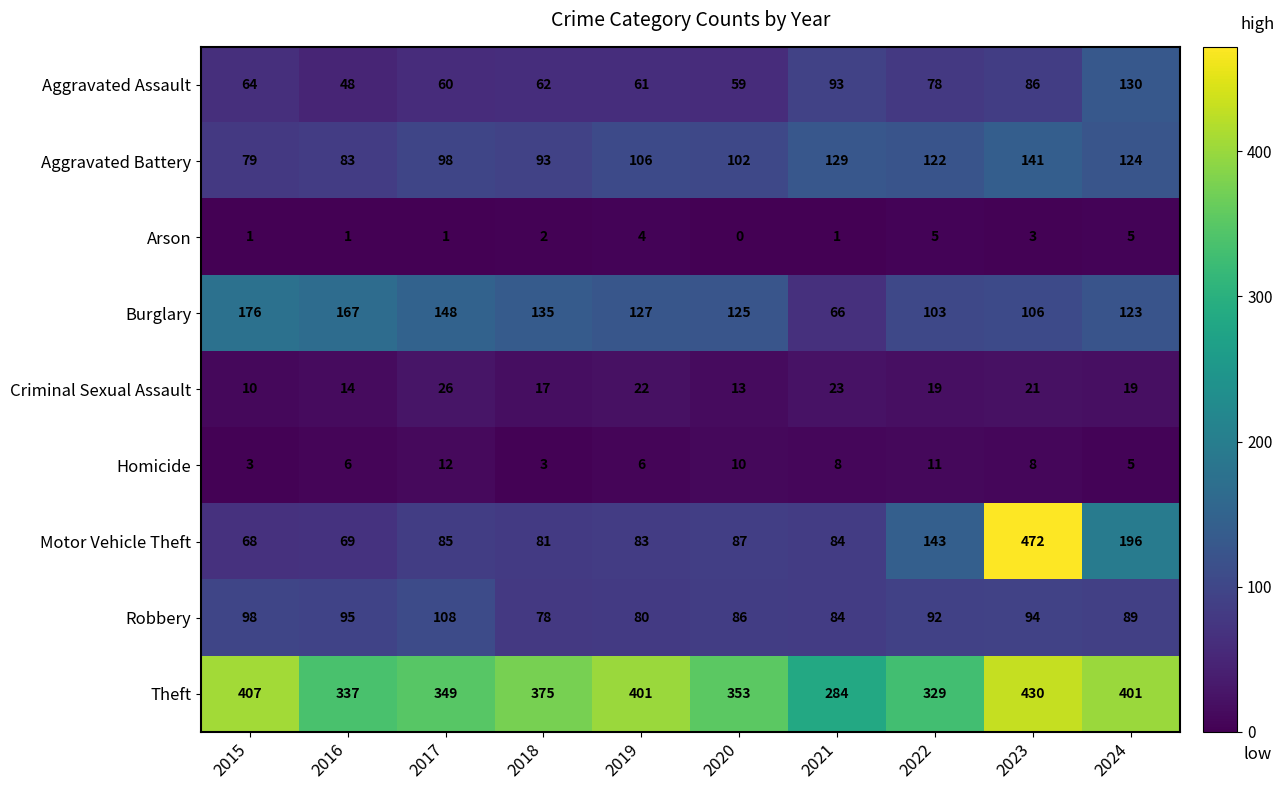

What is the average value of the Motor Vehicle Theft series?

137